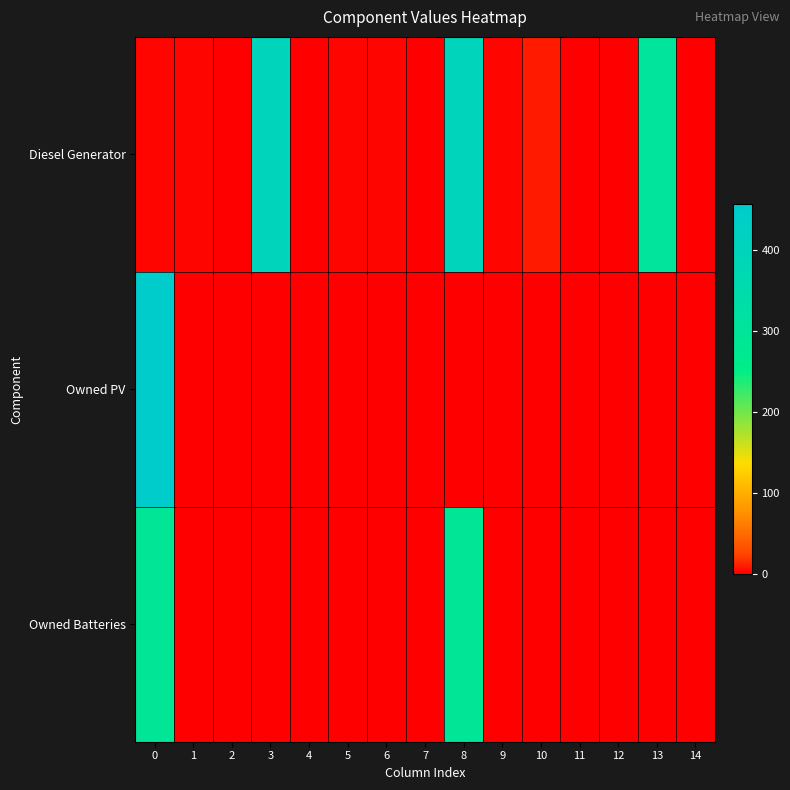

How many data points does each series have?

15